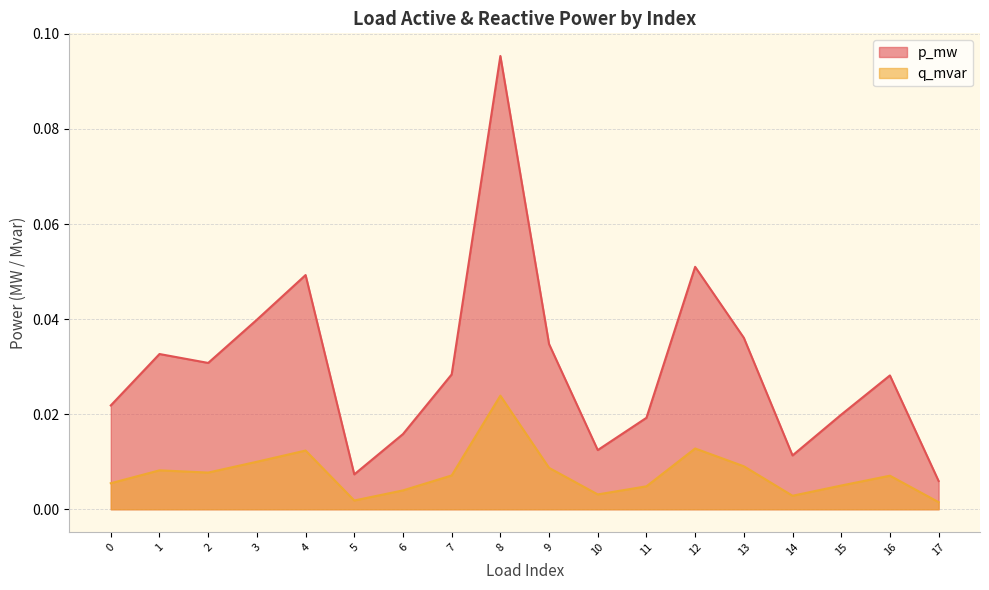

The value of q_mvar at 4 is 0.0. True or false?

False